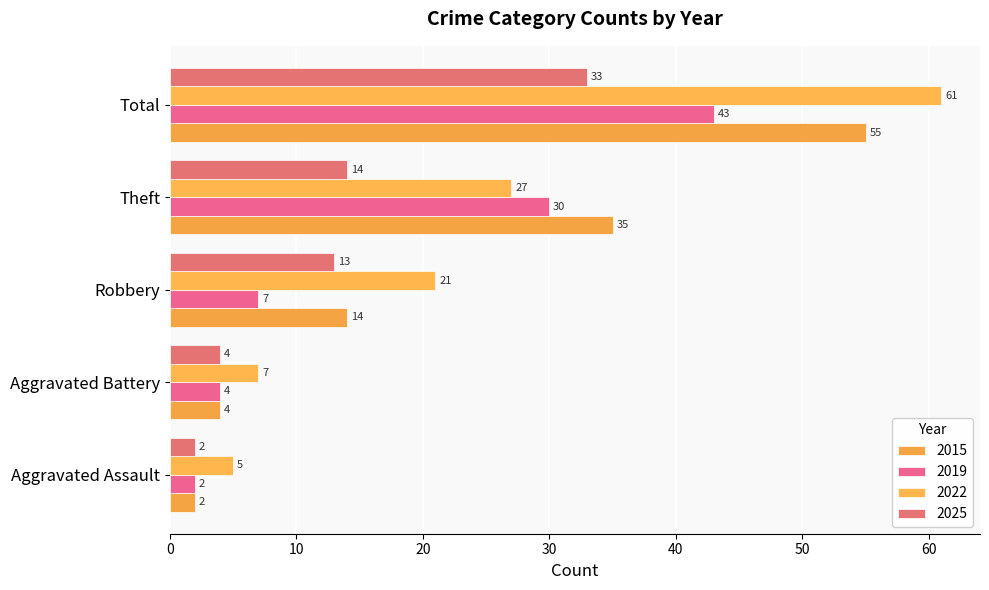

How many categories are shown in the chart?

5